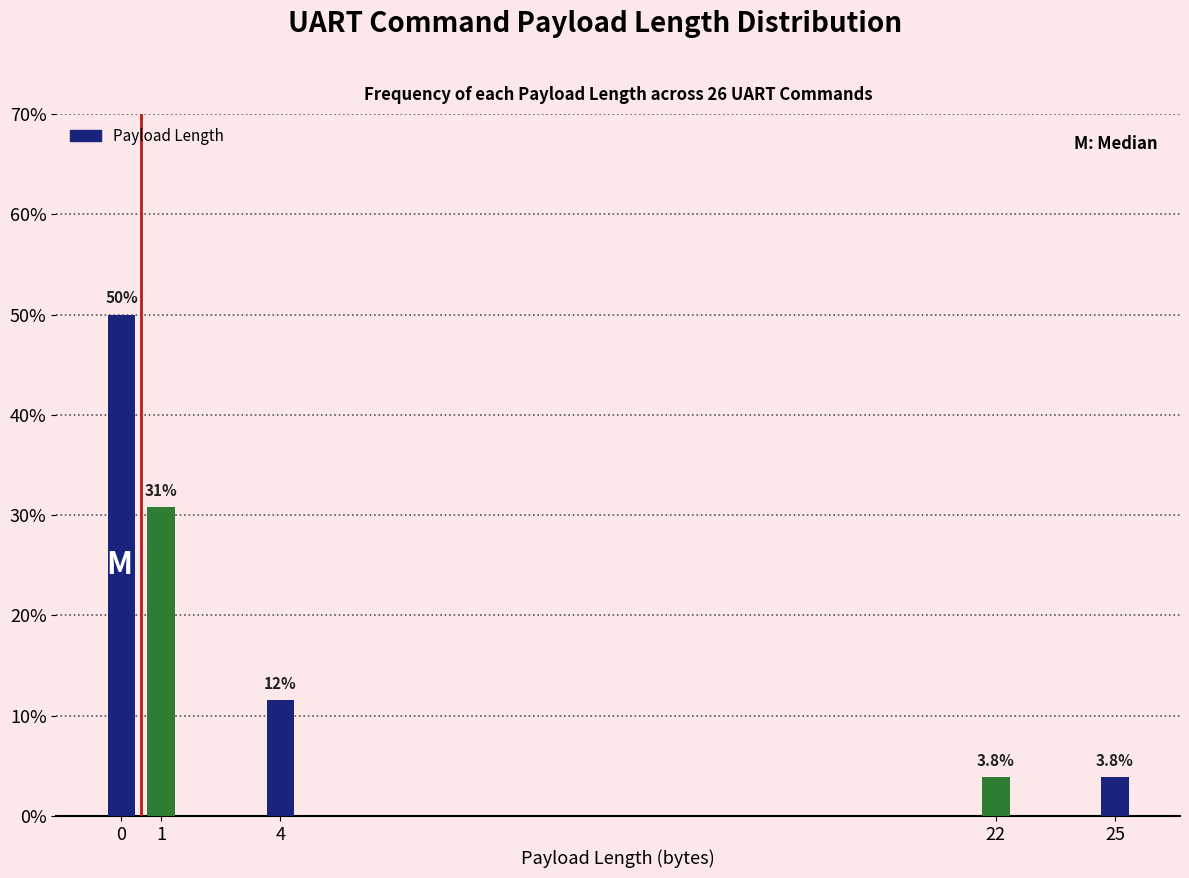

Are the bars horizontal?

No